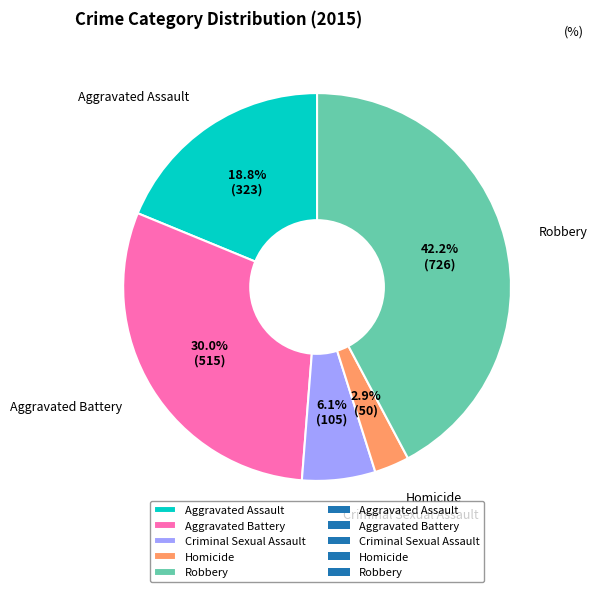

To the nearest percent, what is the difference between the largest and smallest slice percentages?

39%